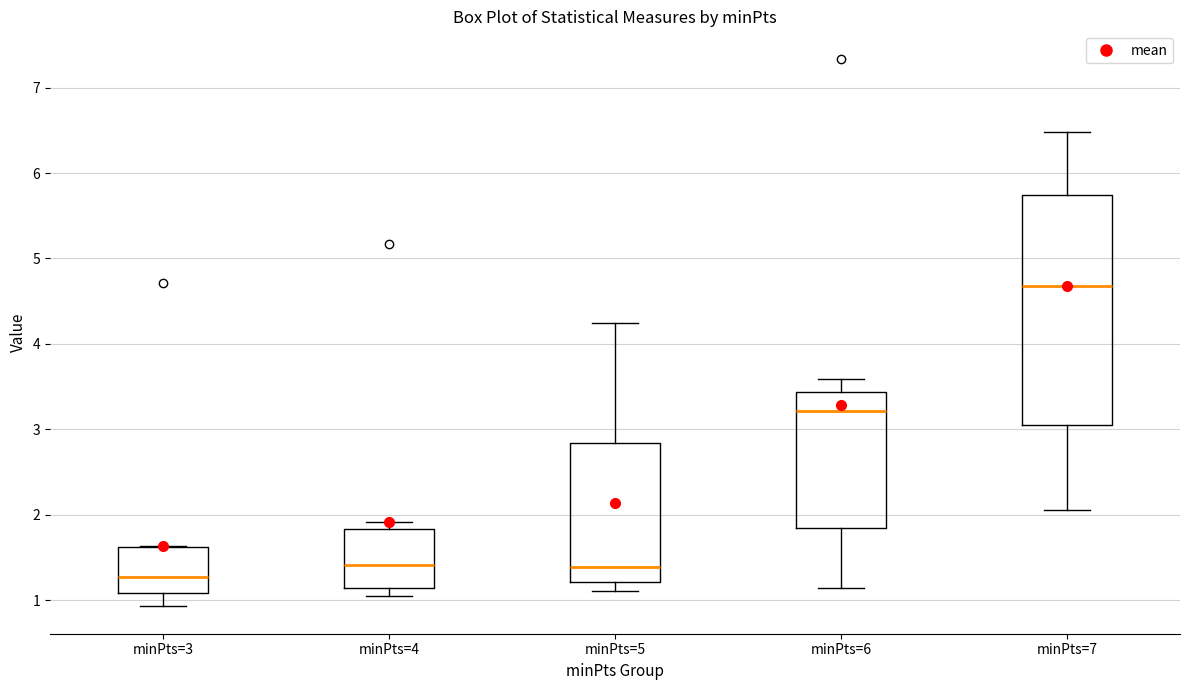

Comparing the boxes themselves (not the whiskers), which one is the tallest?

minPts=7